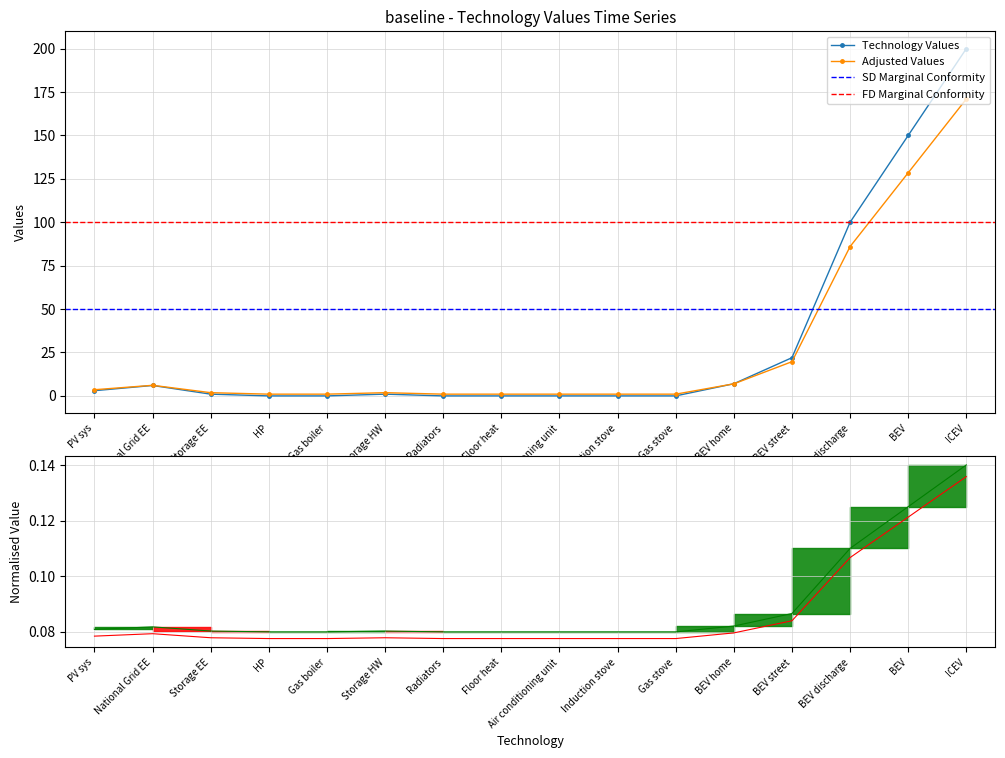

Reading left to right, what are all the values shown in this chart?

PV sys=3	National Grid EE=6	Storage EE=1	HP=0	Gas boiler=0	Storage HW=1	Radiators=0	Floor heat=0	Air conditioning unit=0	Induction stove=0	Gas stove=0	BEV home=7	BEV street=22	BEV discharge=100	BEV=150	ICEV=200